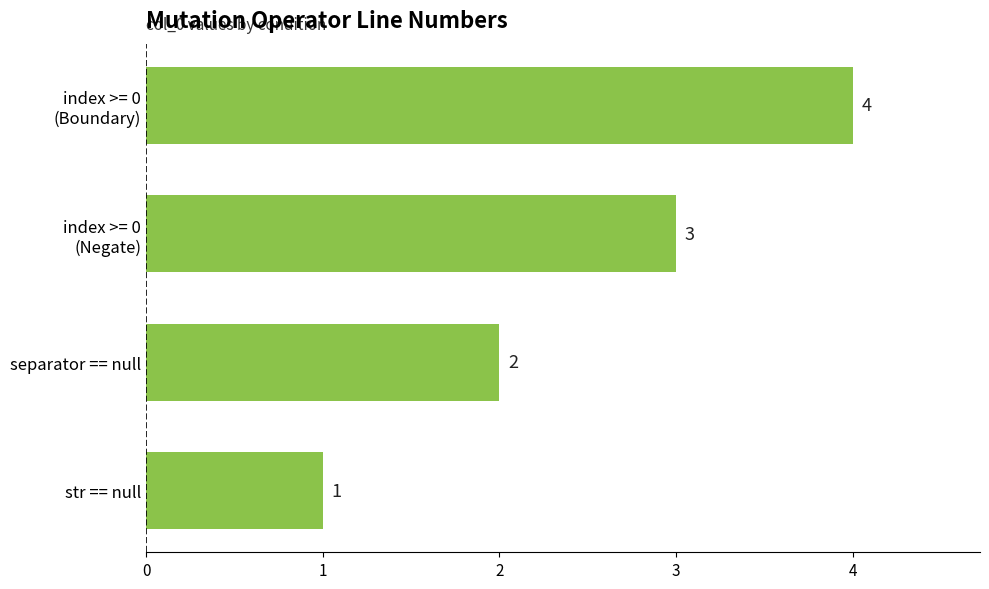

Rank the categories by value from lowest to highest.

str == null, separator == null, index >= 0
(Negate), index >= 0
(Boundary)